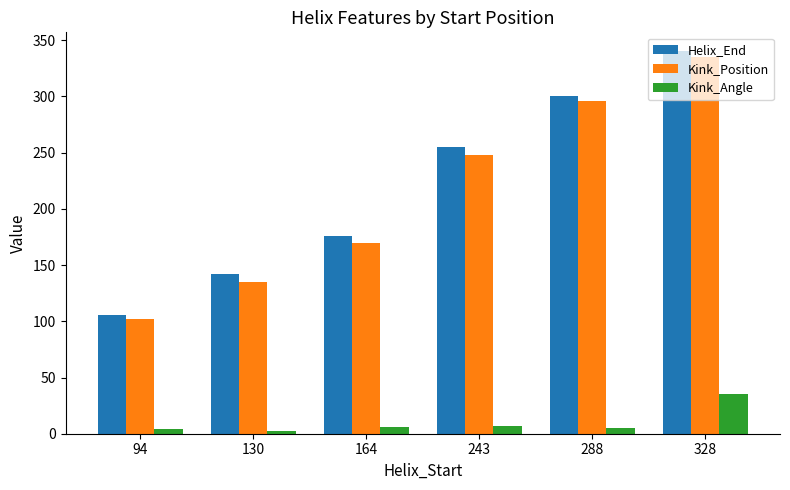

The Helix_End series shows 163.3 at 243. True or false?

False